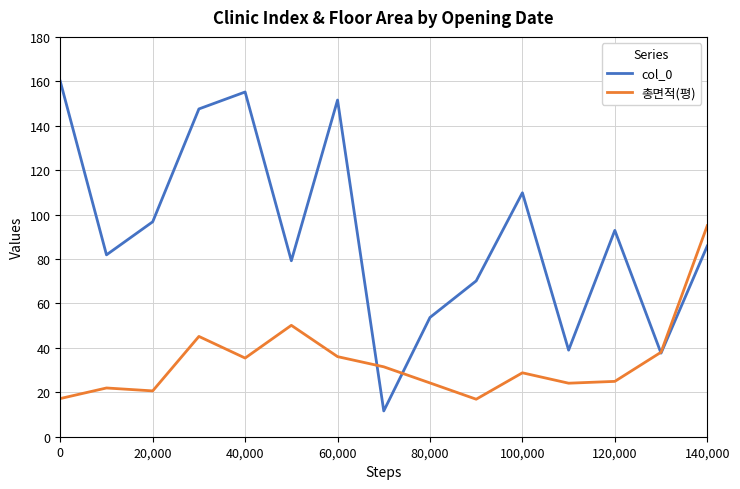

Which series has the largest total across all categories?

col_0